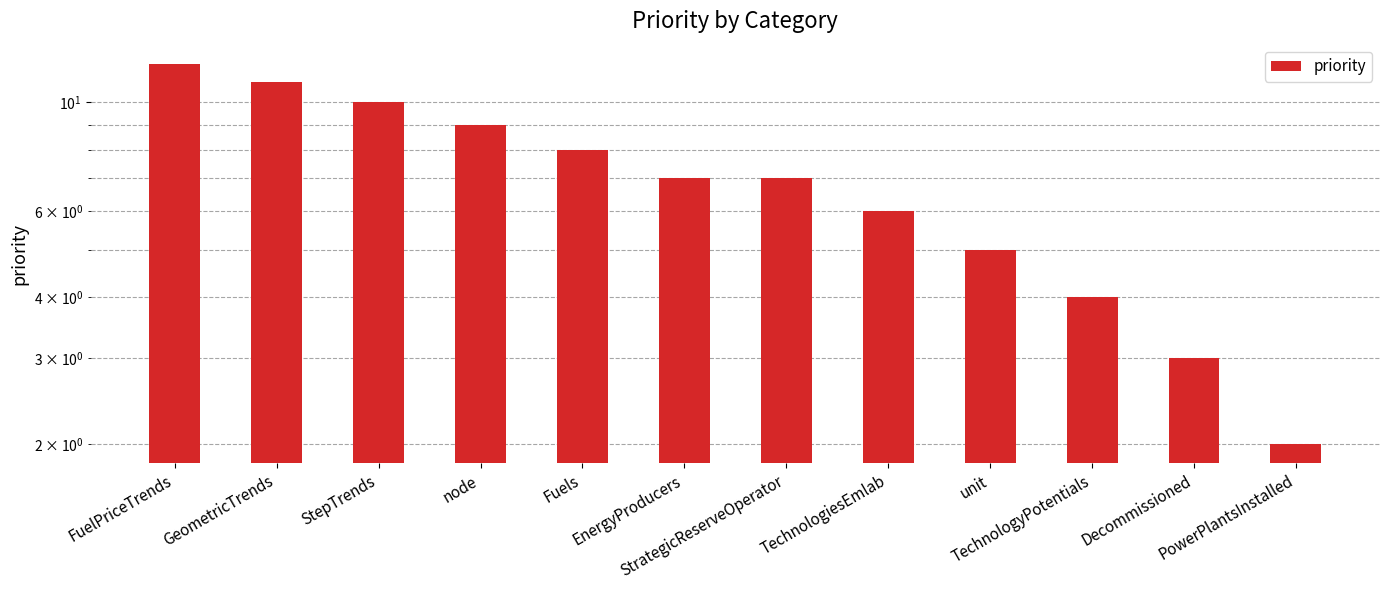

What is the maximum value shown in the chart?

12